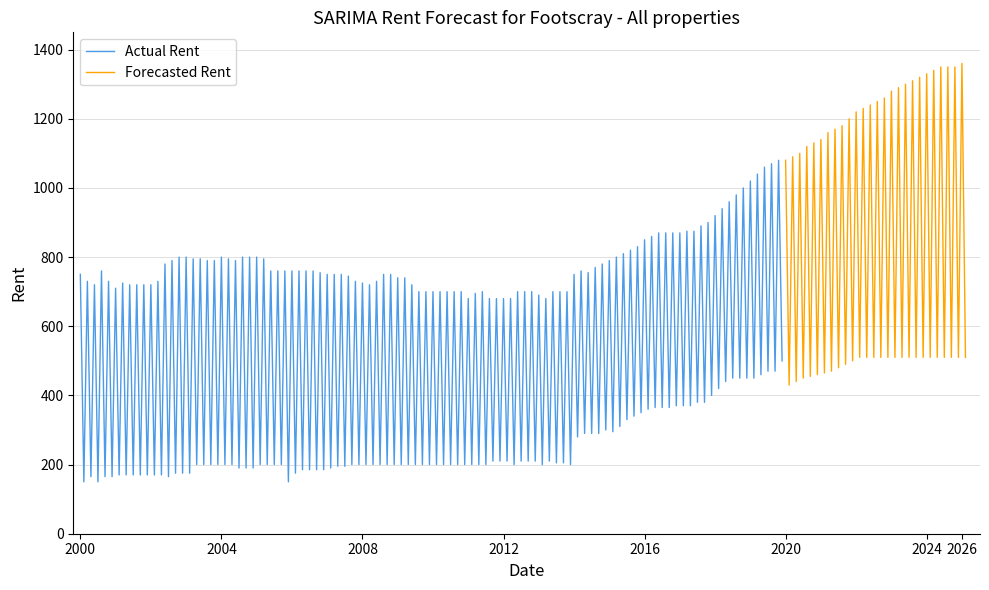

What is the highest value of the Actual Rent series?

1080